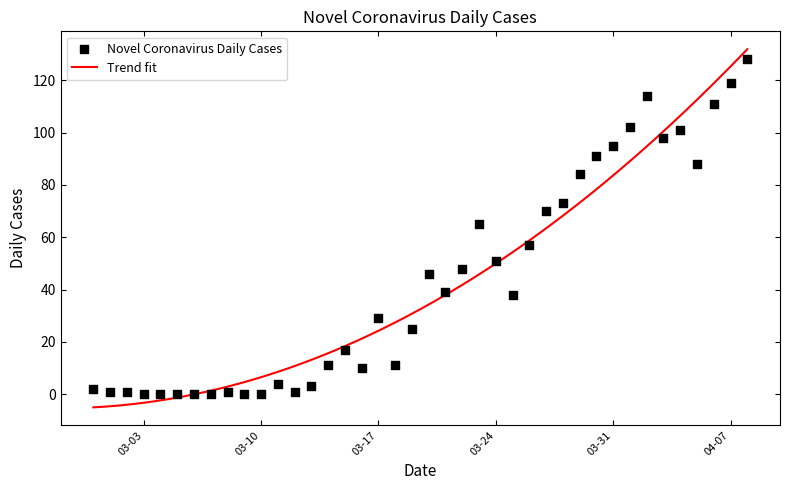

What is the minimum value for Trend fit?

-5.0